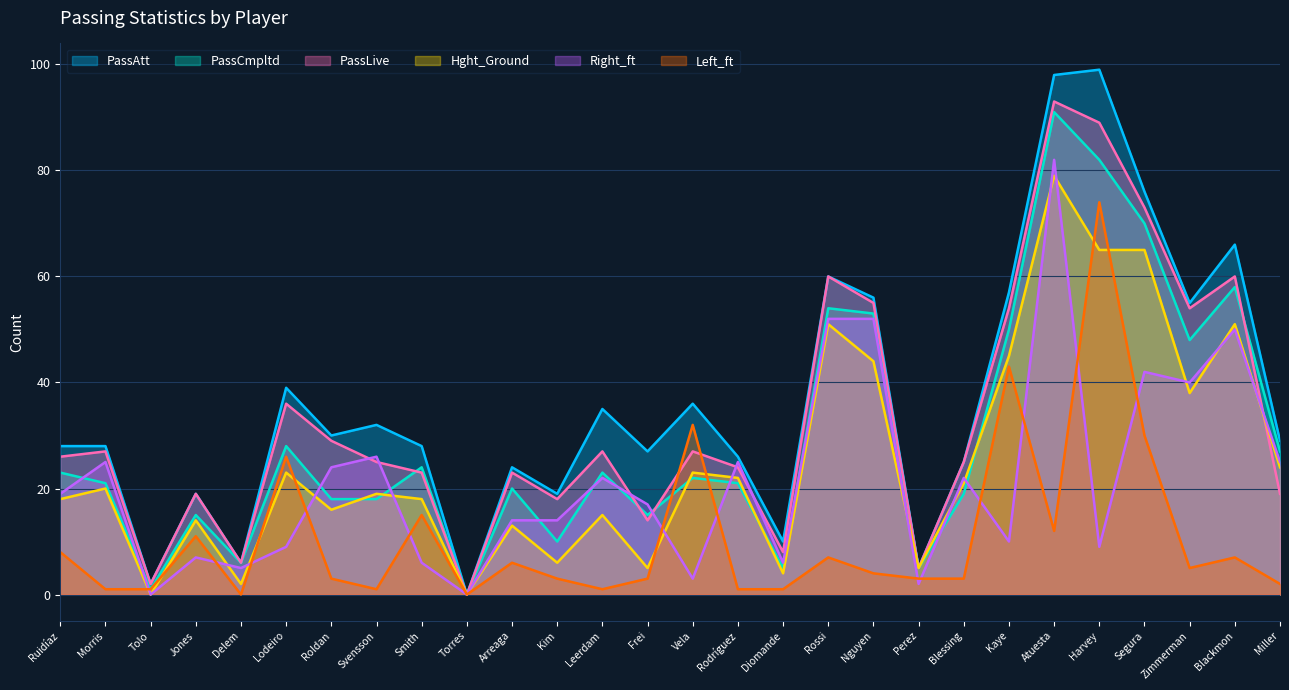

What is the label of the 25th point from the right?

Jones